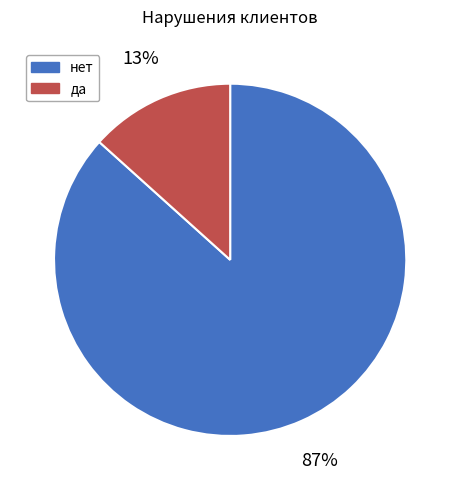

To the nearest percent, what portion does да represent?

13%